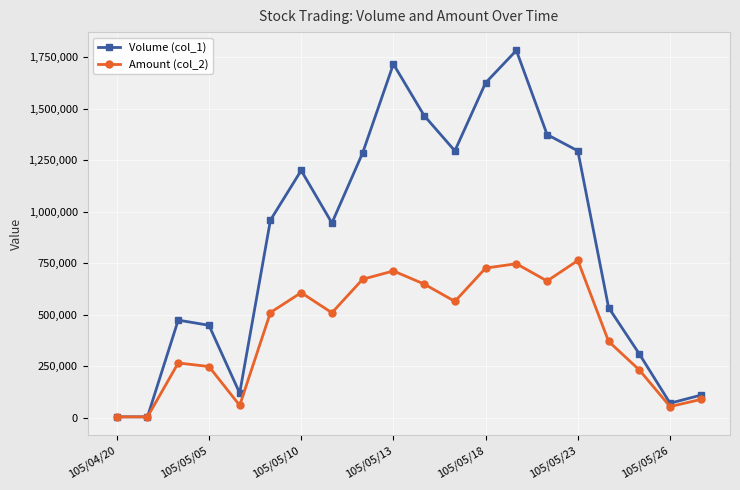

At how many categories does at least one series exceed 1039115?

9